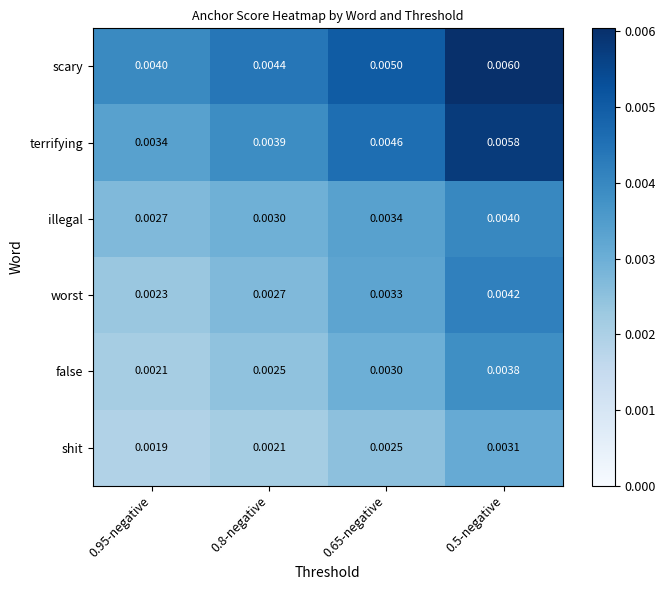

Rank the series at 0.8-negative from lowest to highest value.

shit, false, worst, illegal, terrifying, scary